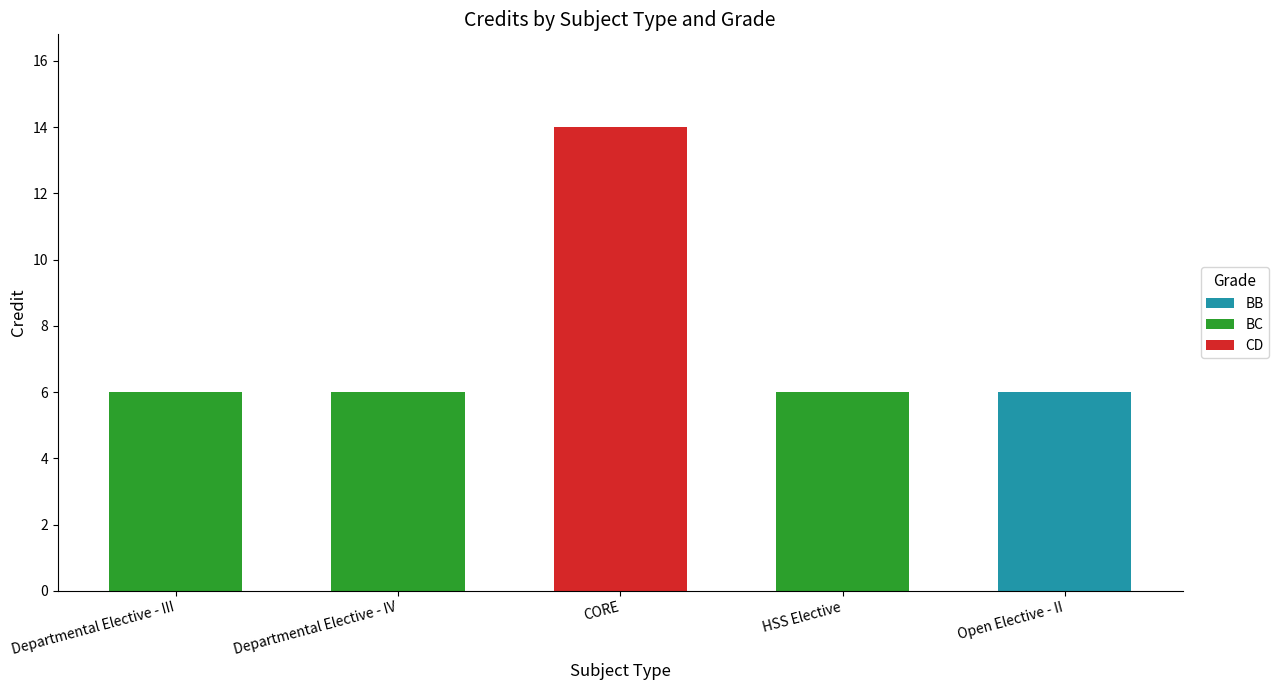

What is the average value of the BB series?

1